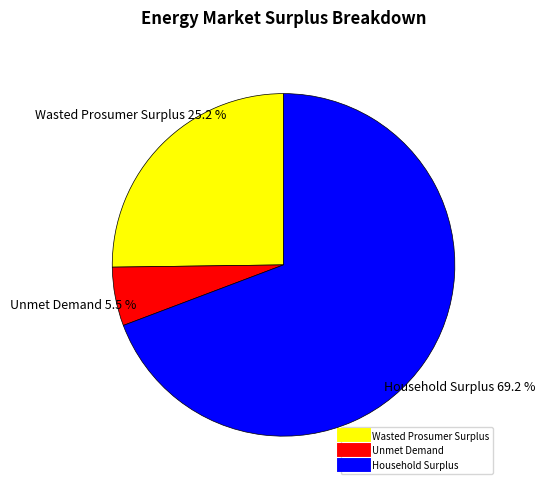

How many slices are in this pie chart?

3